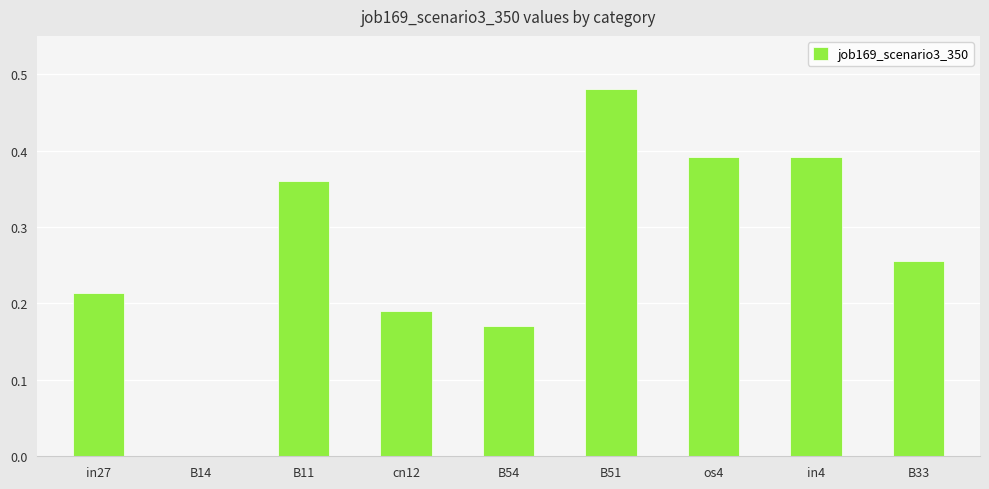

Which category has the highest value across all series?

B51